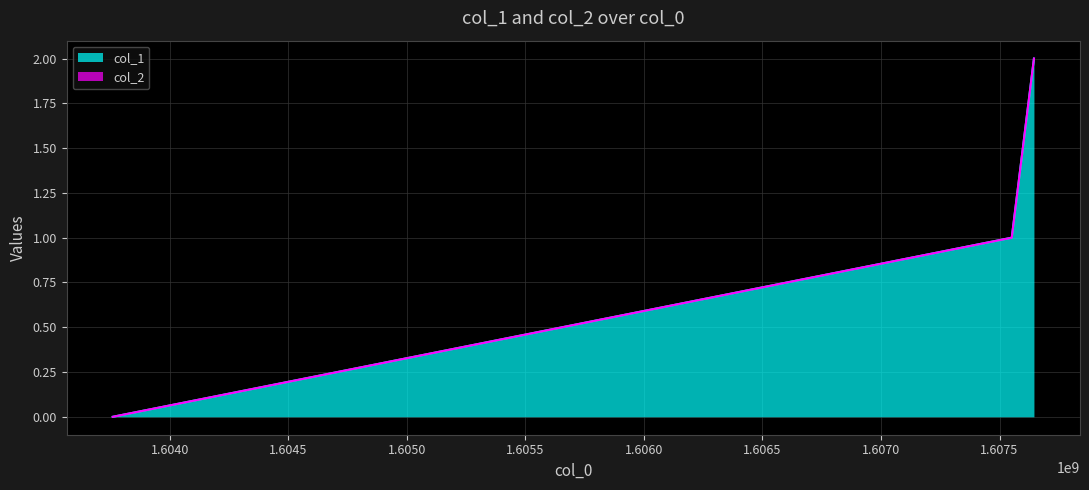

How many positive values are there?

2